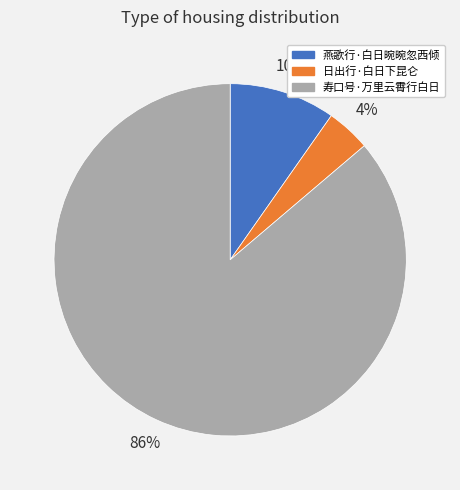

Rank the categories by value from lowest to highest.

日出行·白日下昆仑, 燕歌行·白日晼晼忽西倾, 寿口号·万里云霄行白日